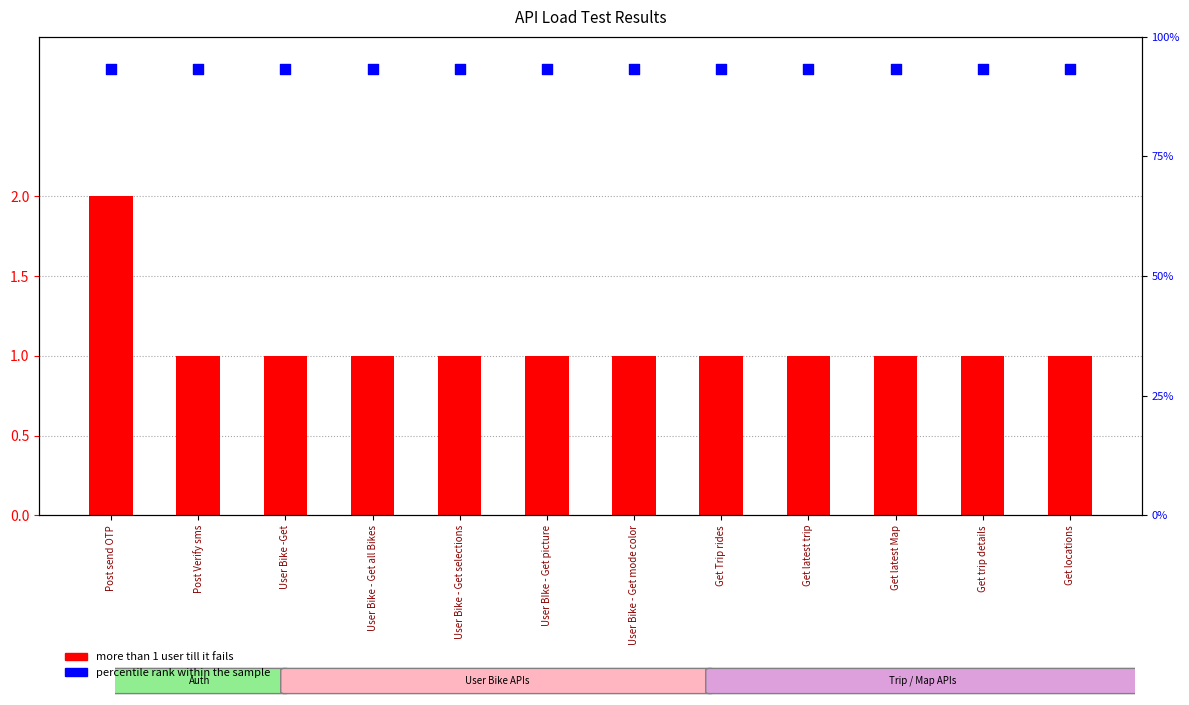

Which series has the largest total across all categories?

percentile rank within the sample